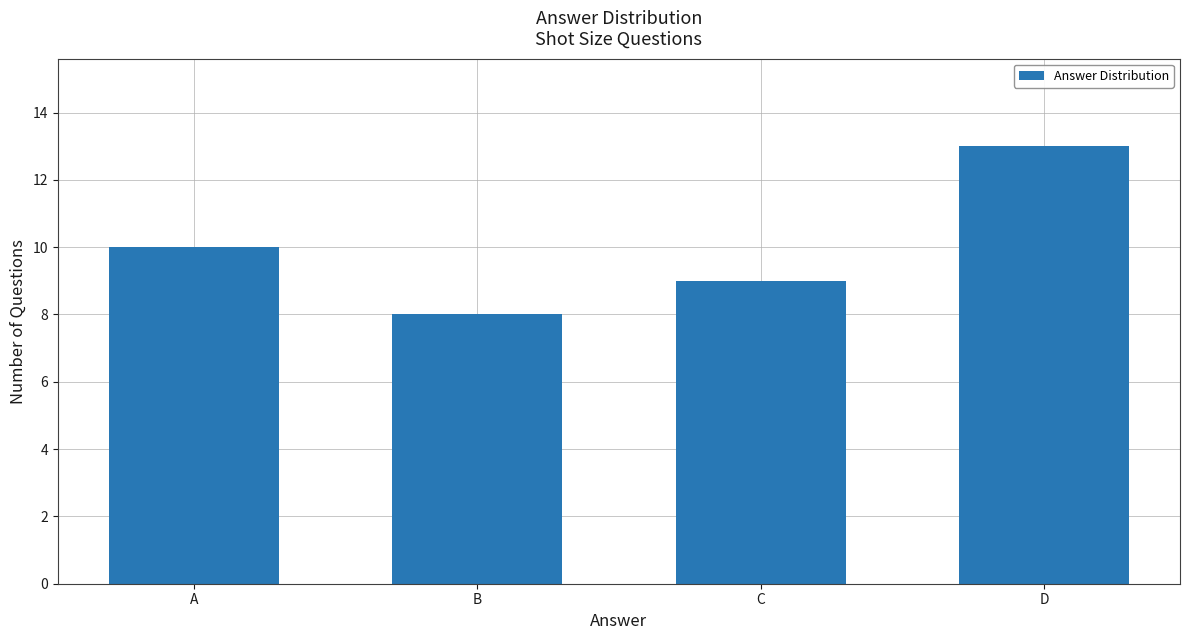

What is the value of the 1st bar from the left?

10